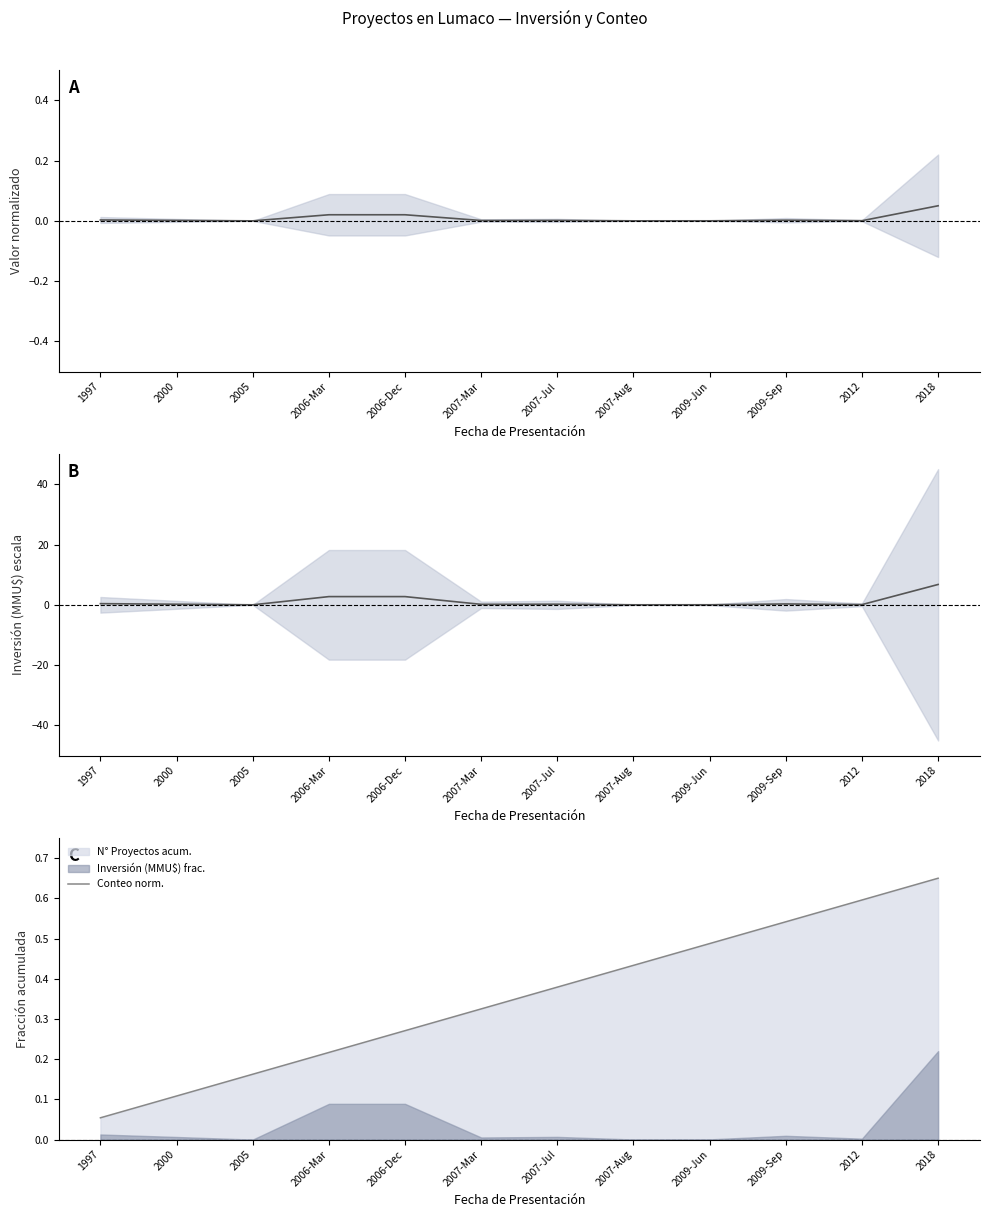

What is the difference between the Conteo norm. values at 2005 and 2007-Jul?

0.2